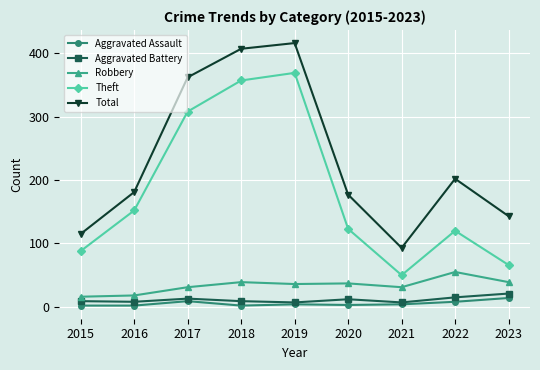

How many data points in Total are less than 181?

4